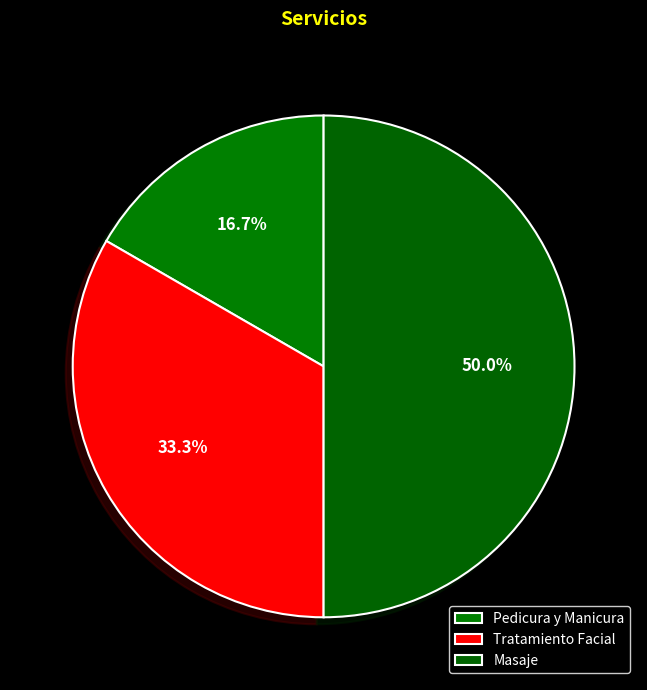

What is the largest slice in the pie chart?

Masaje